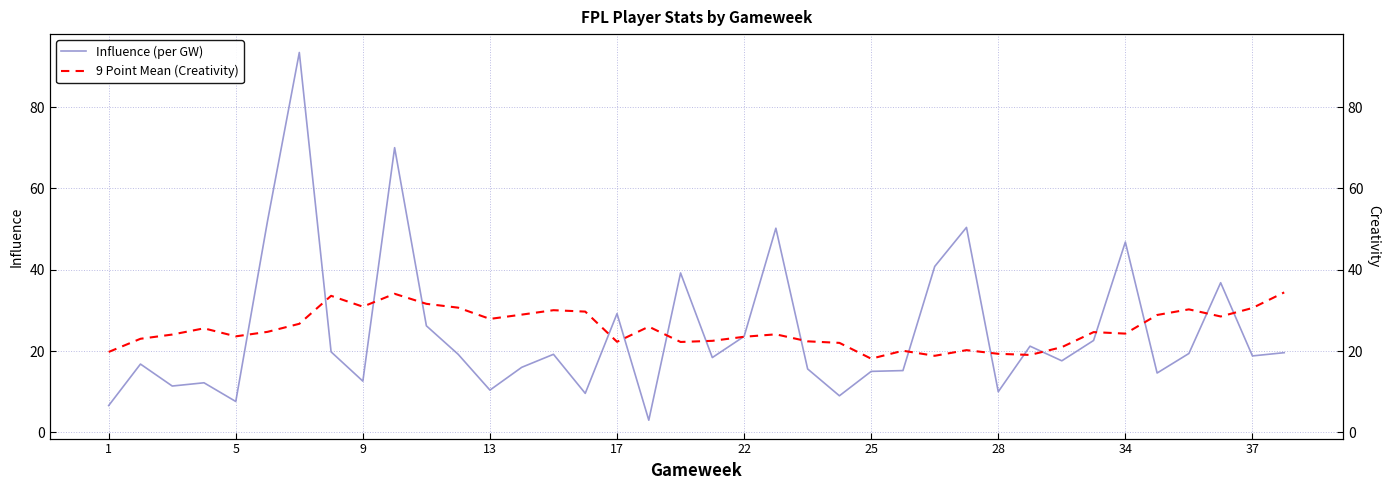

Which series ends up on top after the final intersection of Influence (per GW) and 9 Point Mean (Creativity)?

9 Point Mean (Creativity)